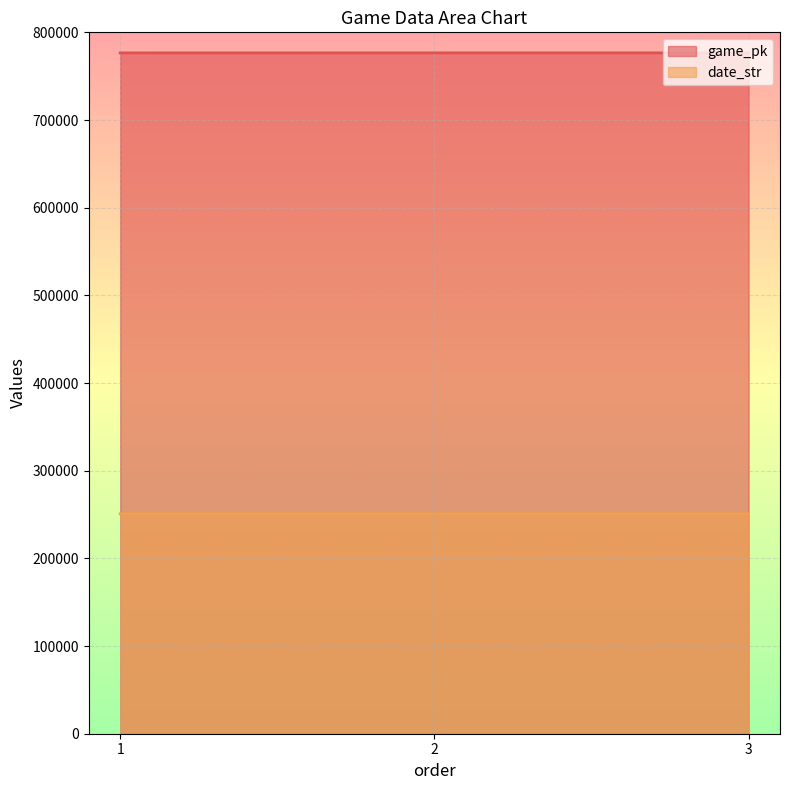

What is the sum of the date_str values at 2 and 3?

501653